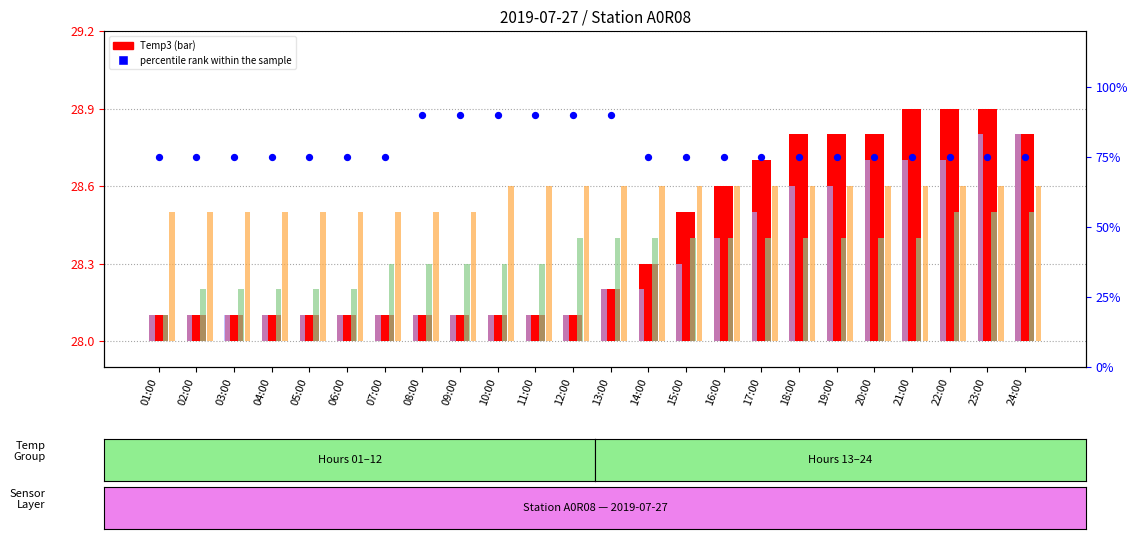

Which series contains the highest Y value?

percentile rank within the sample